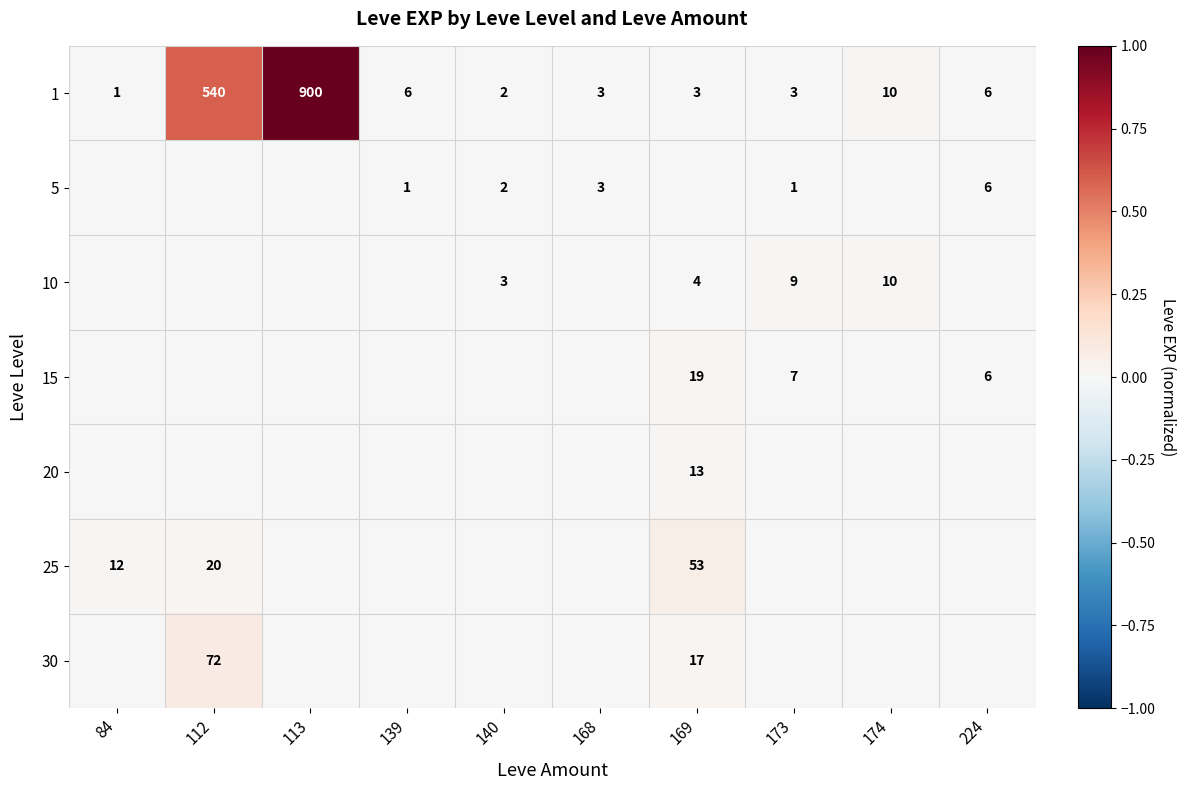

Count the number of categories in the chart.

10